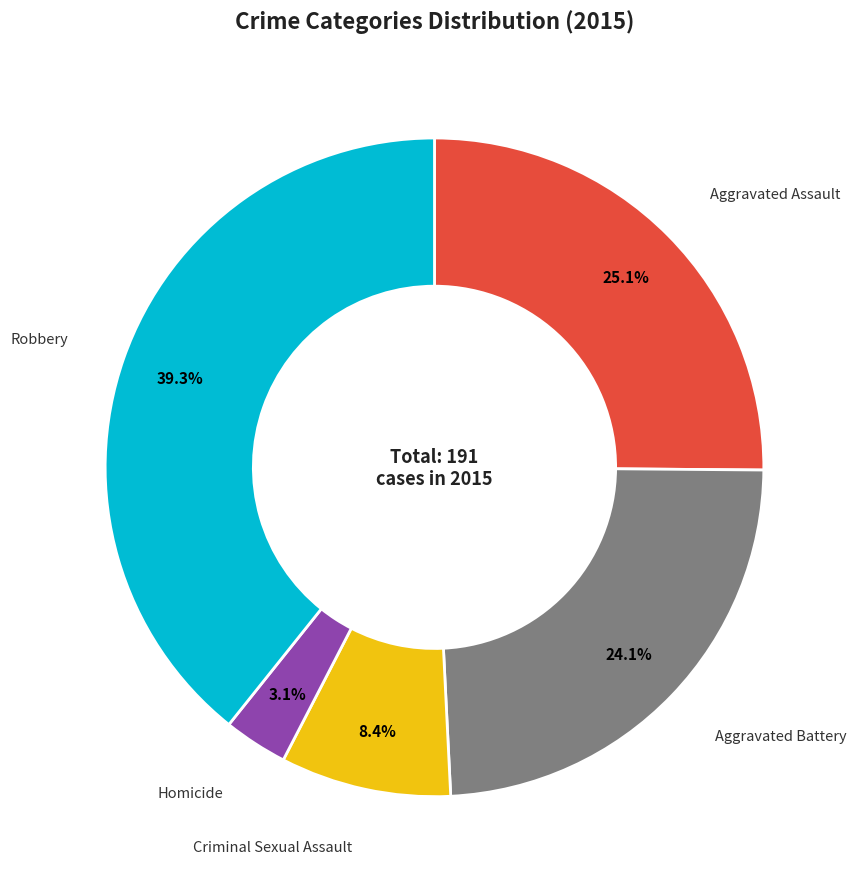

Which category has the smallest portion of the pie?

Homicide